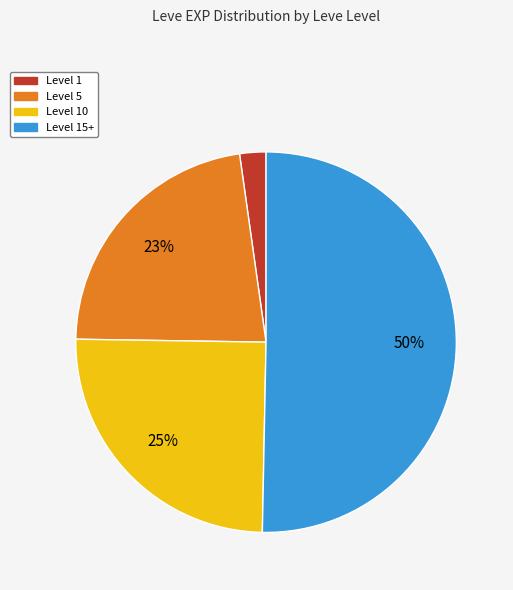

Which category has the smallest portion of the pie?

Level 1